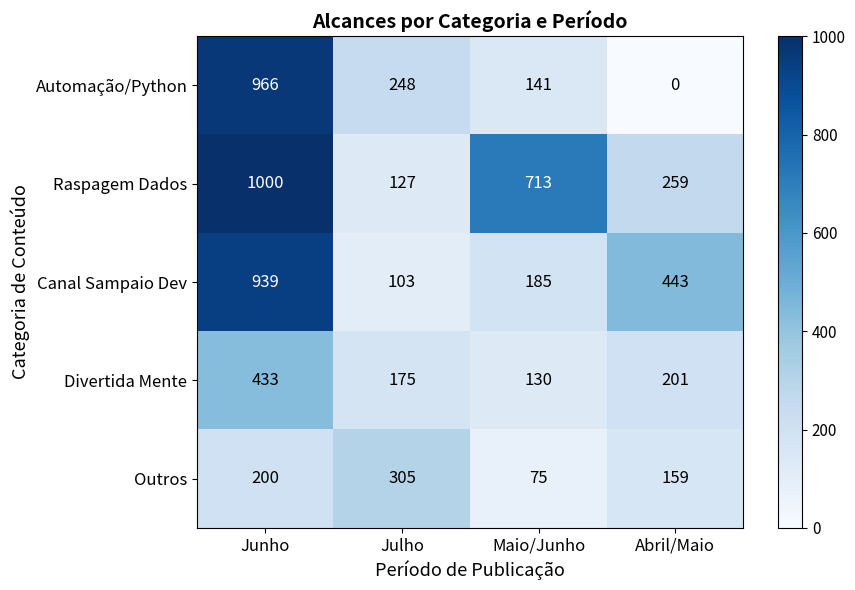

Rank the series by their maximum value, from highest to lowest.

Raspagem Dados, Automação/Python, Canal Sampaio Dev, Divertida Mente, Outros